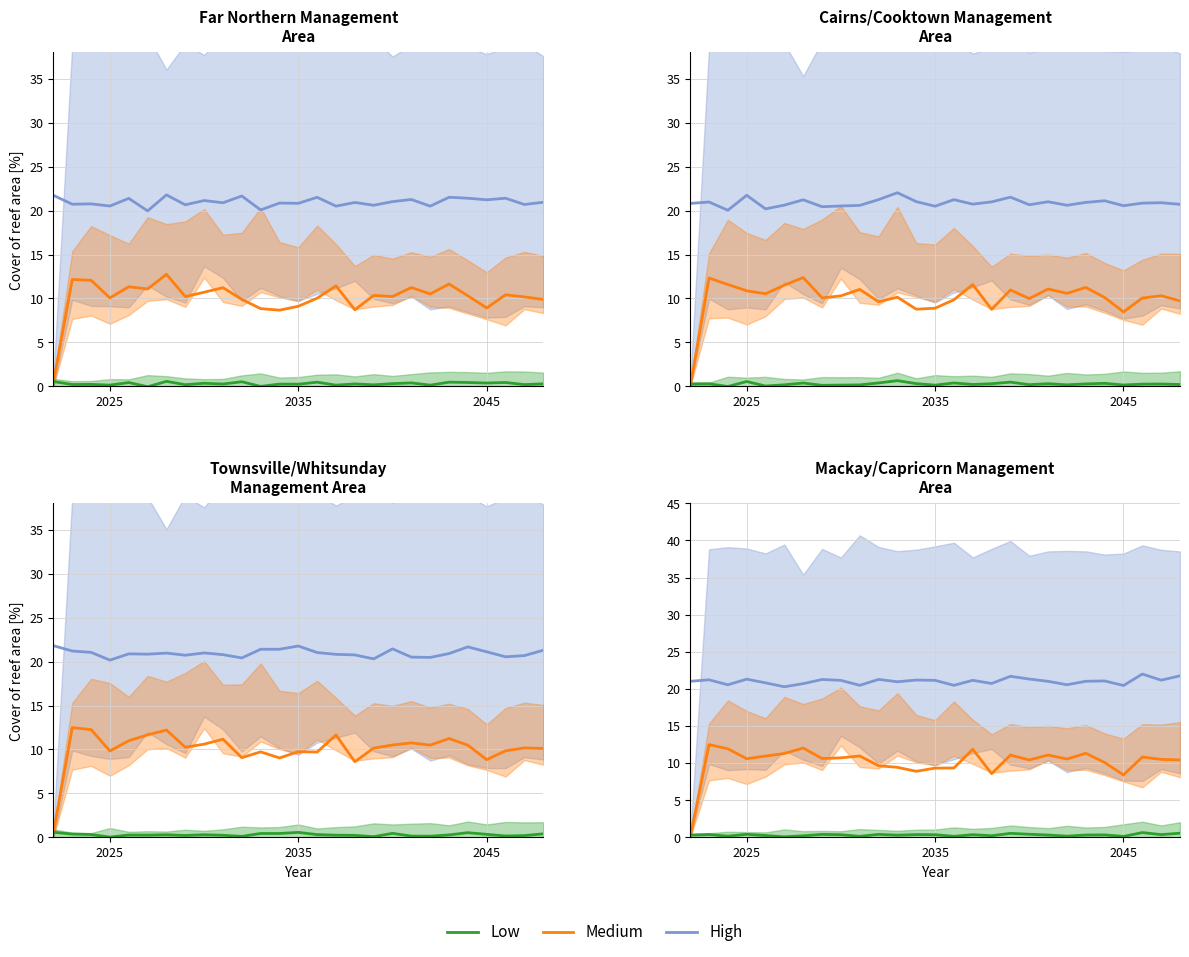

Reading left to right, what are all the values shown in this chart?

High: 21.0	21.2	20.6	21.3	20.8	20.3	20.7	21.3	21.1	20.5	21.3	21.0	21.2	21.1	20.5	21.2	20.7	21.7	21.3	21.0	20.6	21.0	21.1	20.5	22.0	21.2	21.8
Medium: 0.0	12.5	11.9	10.6	11.0	11.3	12.0	10.6	10.7	11.0	9.6	9.4	8.9	9.3	9.3	11.9	8.6	11.1	10.4	11.1	10.6	11.3	10.1	8.4	10.8	10.5	10.4
Low: 0.3	0.4	0.2	0.4	0.2	0.1	0.2	0.4	0.4	0.1	0.4	0.3	0.4	0.4	0.1	0.4	0.2	0.5	0.4	0.3	0.2	0.3	0.3	0.1	0.6	0.4	0.6